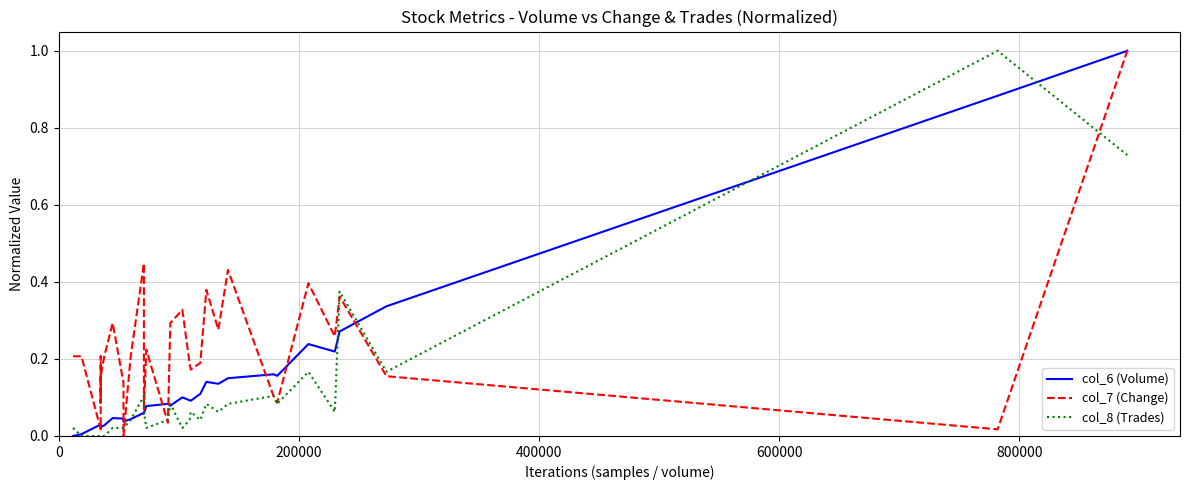

Which series has the largest total across all categories?

col_7 (Change)